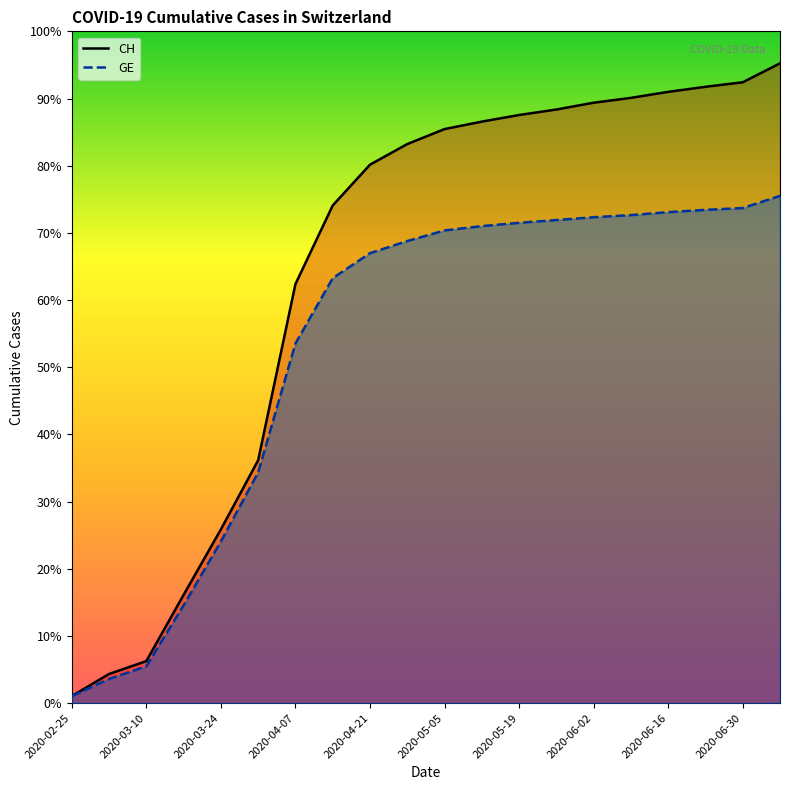

True or false: CH and GE intersect in this chart.

False